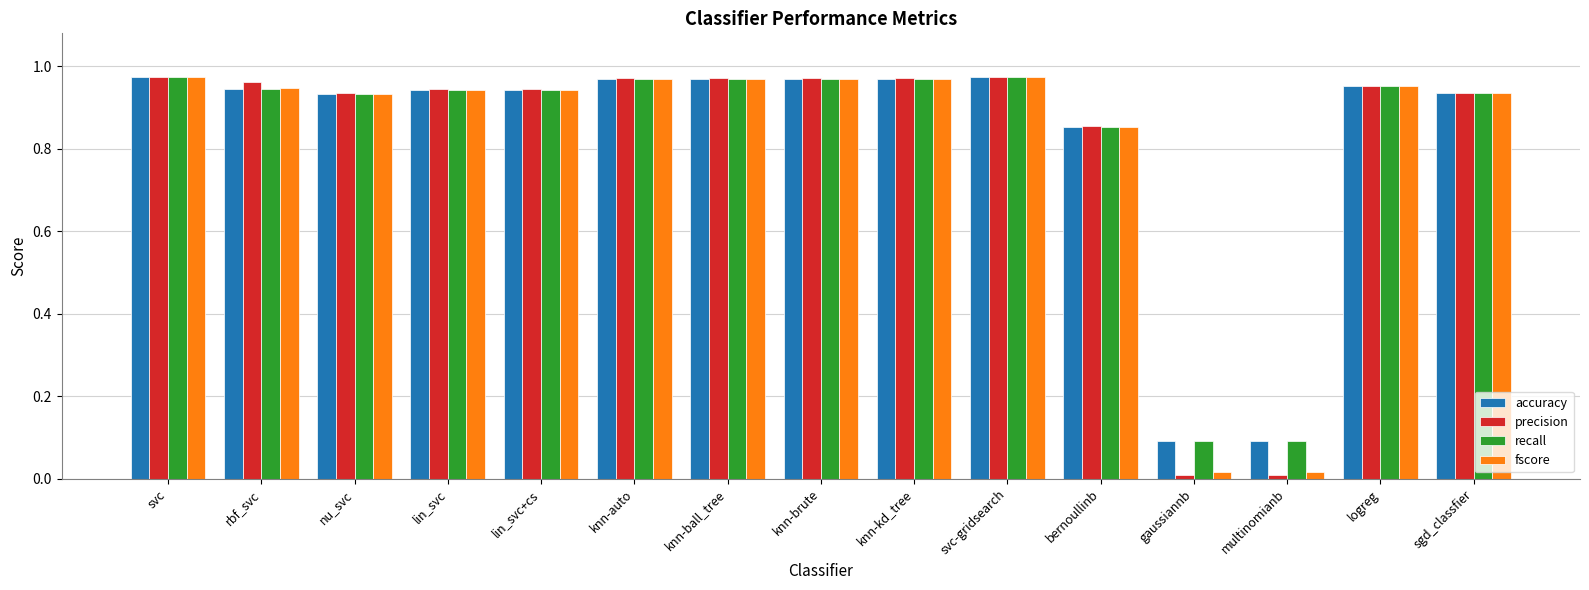

Which series has the widest spread of values?

precision